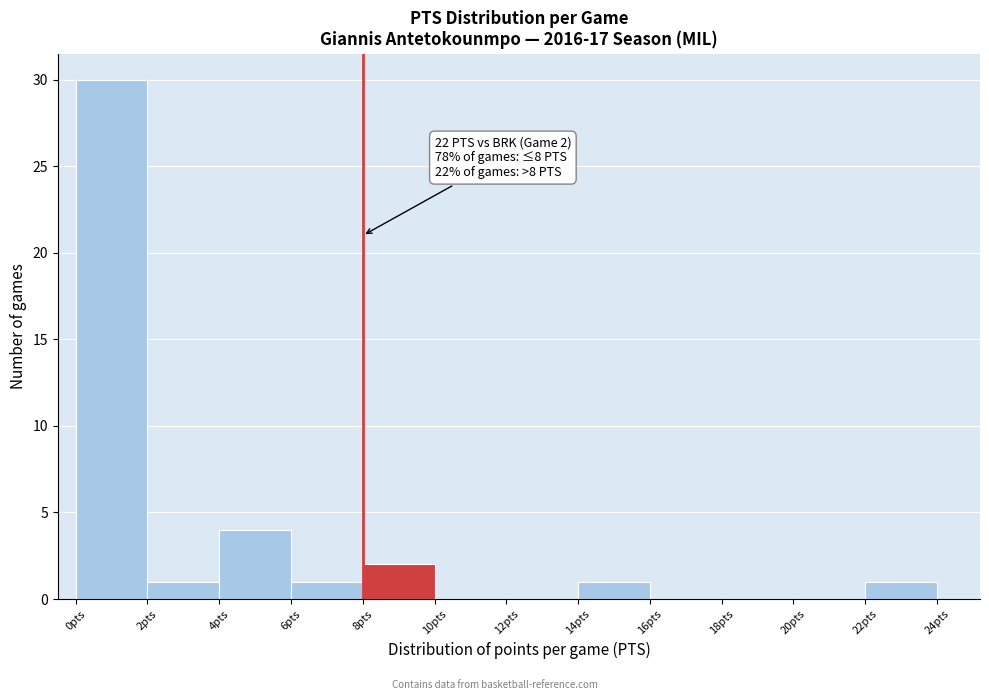

Over which range of the x-axis is the bar tallest?

0 to 2